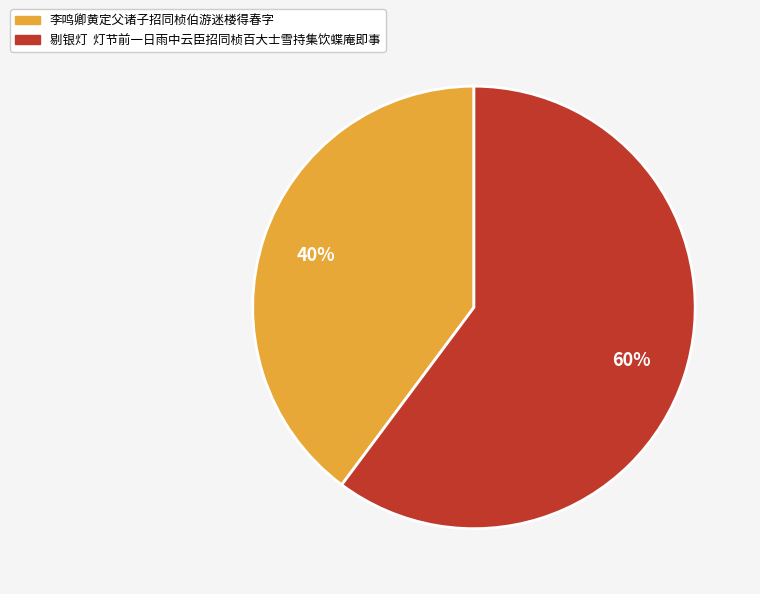

Do 李鸣卿黄定父诸子招同桢伯游迷楼得春字 and 剔银灯 灯节前一日雨中云臣招同桢百大士雪持集饮蝶庵即事 together represent more than half of the pie?

Yes